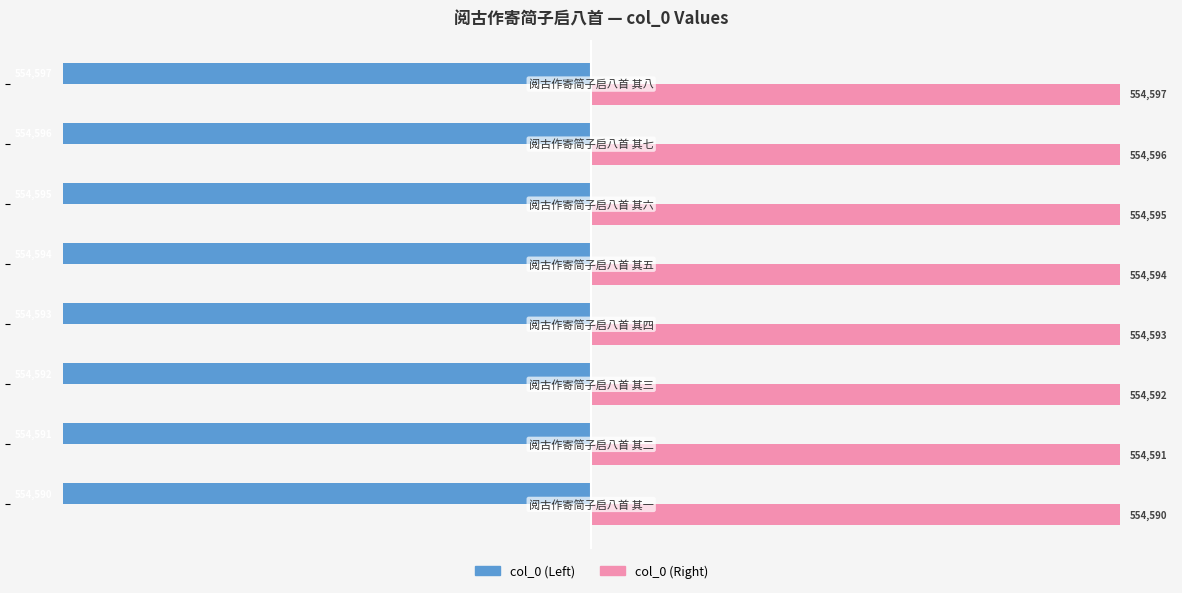

Count the col_0 (Right) values in the range 554592 to 554596.

5